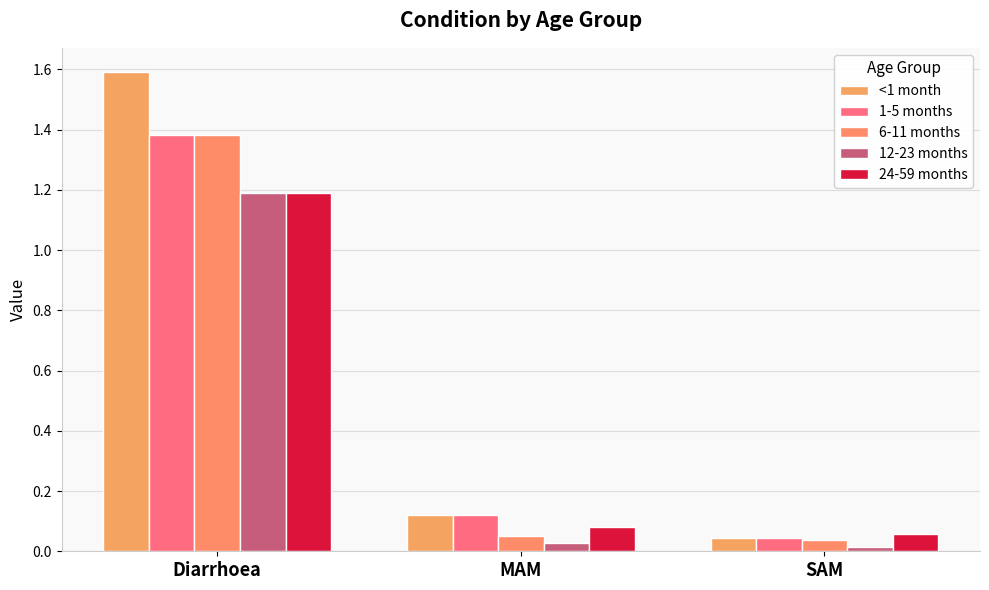

What is the value of the 24-59 months bar at the 1st from the left?

1.2